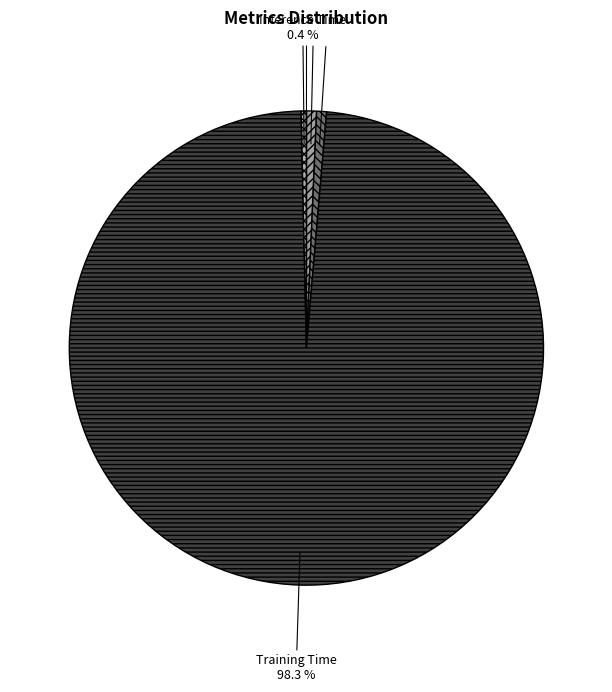

Is the sum of Inference Time and MAPE greater than half?

No